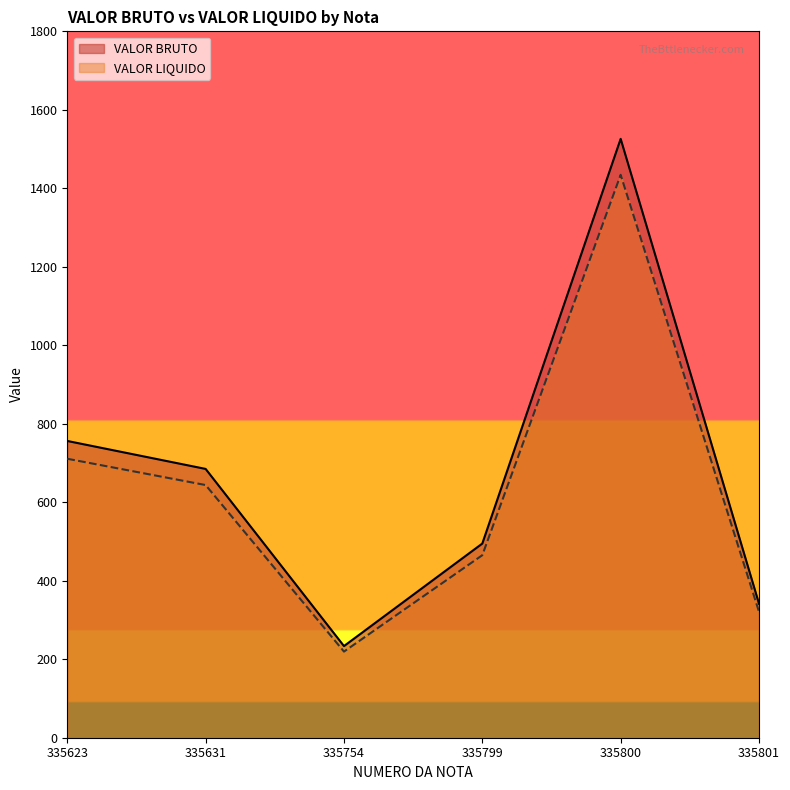

What are all the series names shown in the legend?

VALOR BRUTO, VALOR LIQUIDO